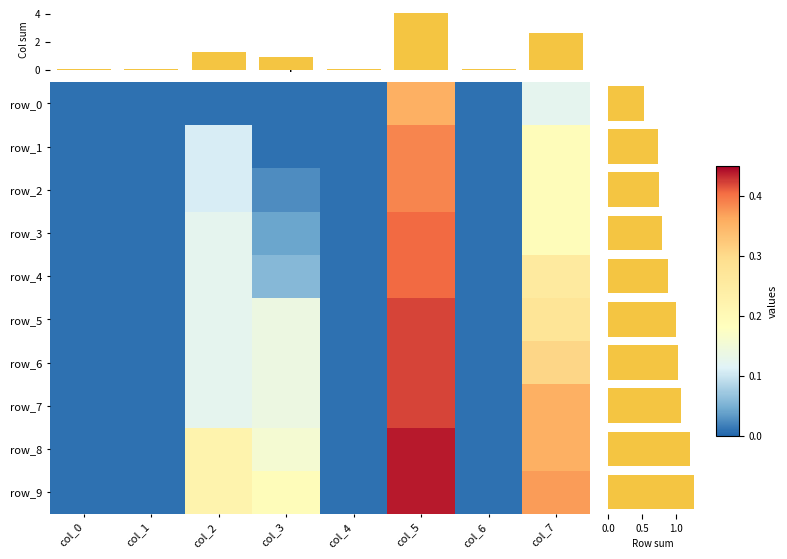

Which series has the widest spread of values?

row_8